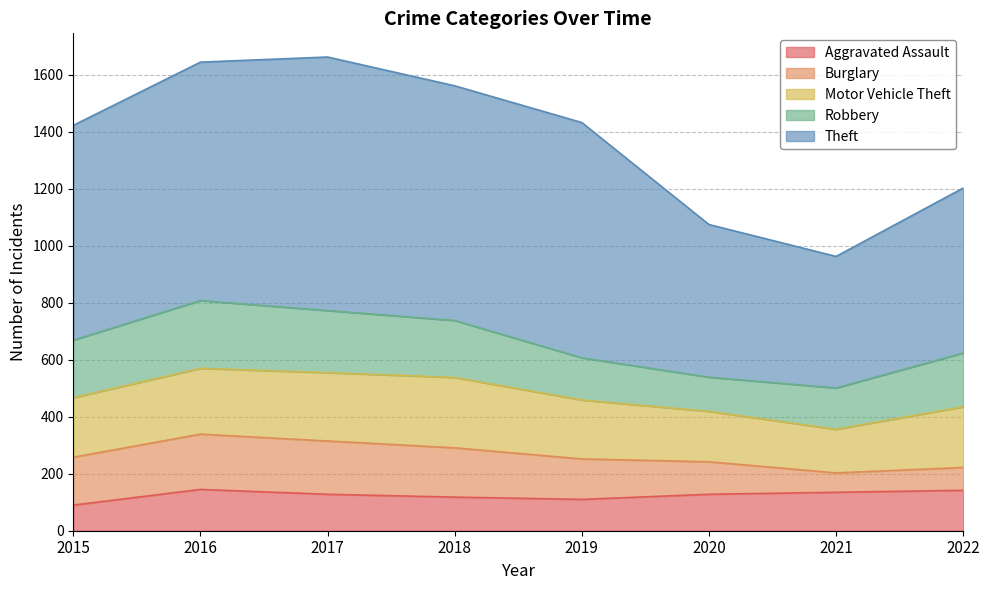

The value of Robbery at 2016 is 123. True or false?

False